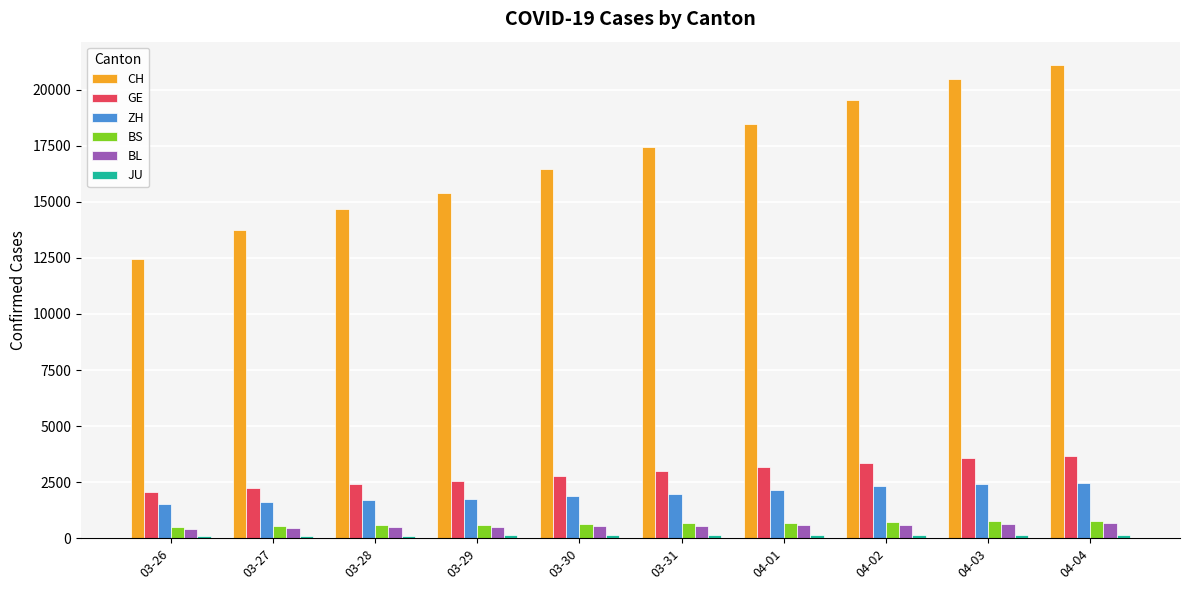

How many groups of bars are there?

10